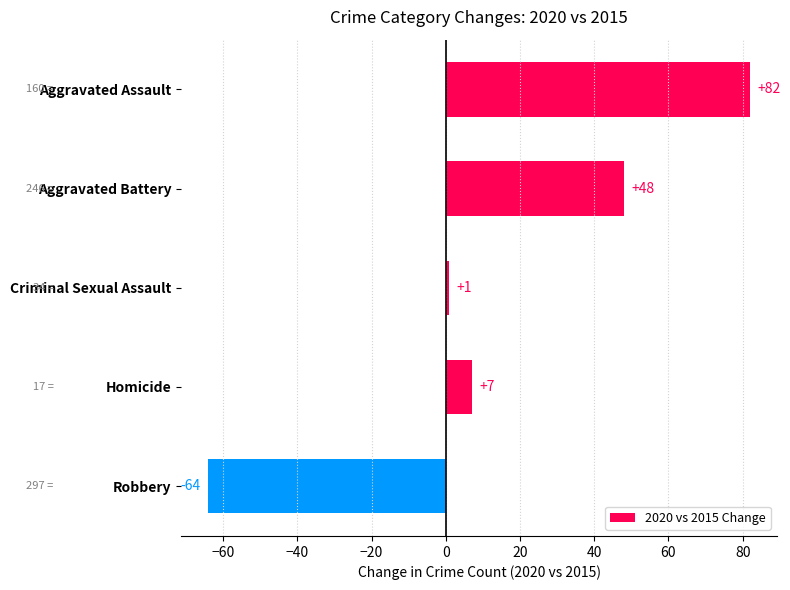

True or false: the data shows 141 at Aggravated Assault.

False